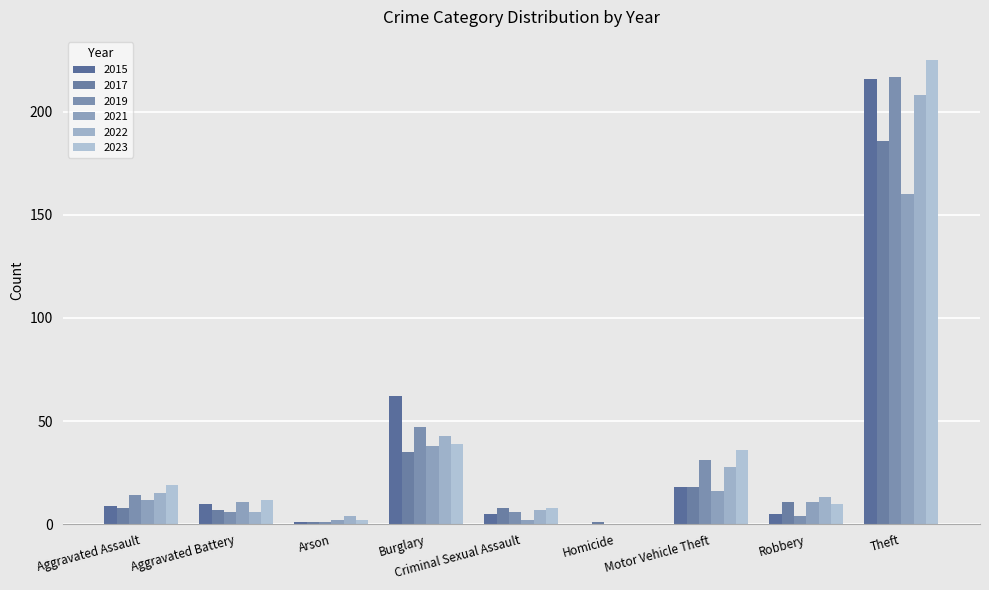

Where is 2017 nearest to the value 93?

Burglary